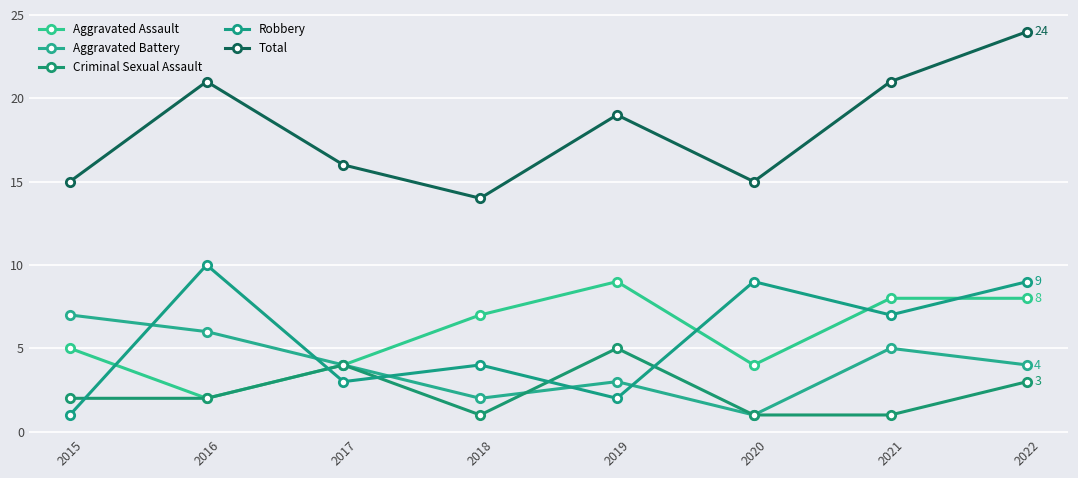

What is the difference between the second highest and second lowest values in the Aggravated Battery series?

4